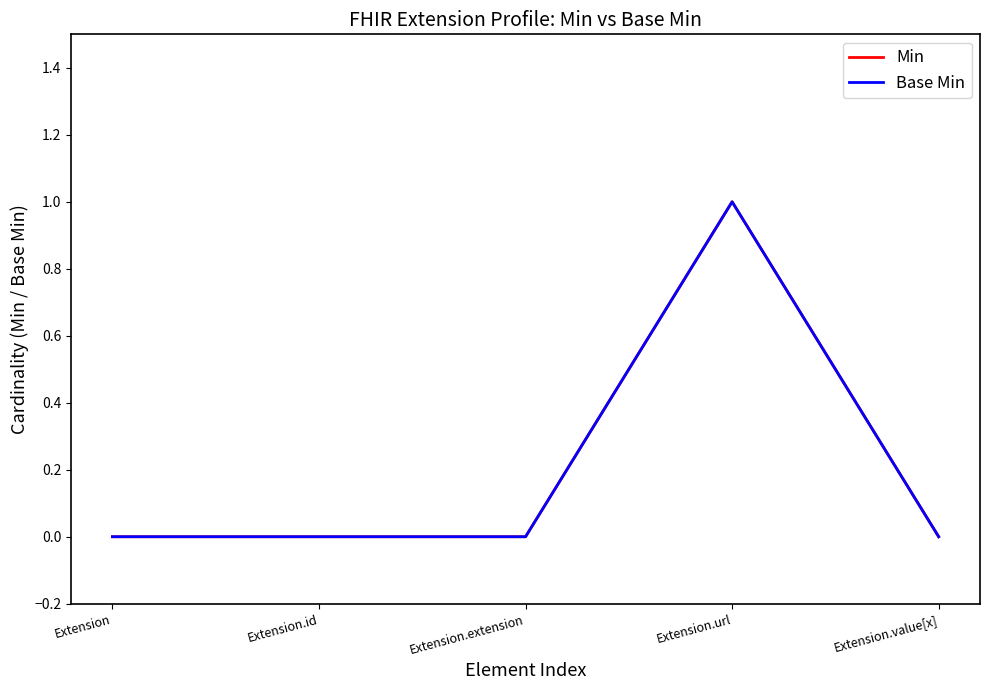

Count the Min values in the range 0 to 1.

5